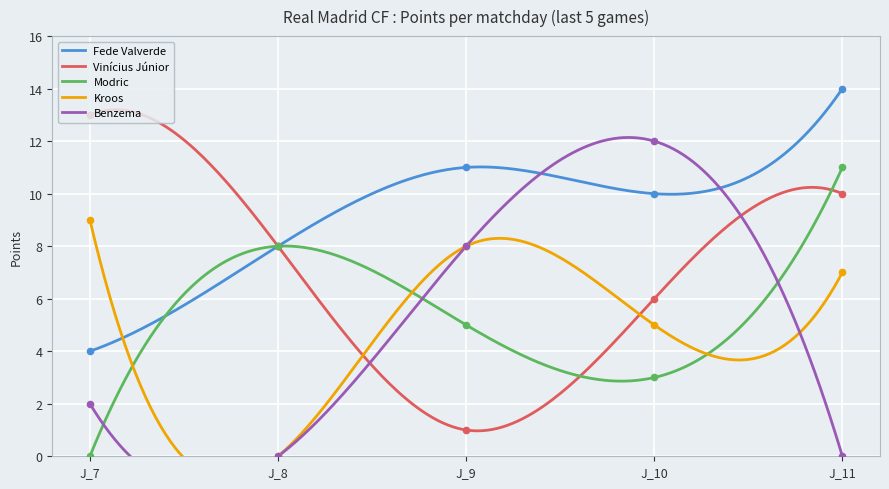

What is the total value across all series at J_9?

33